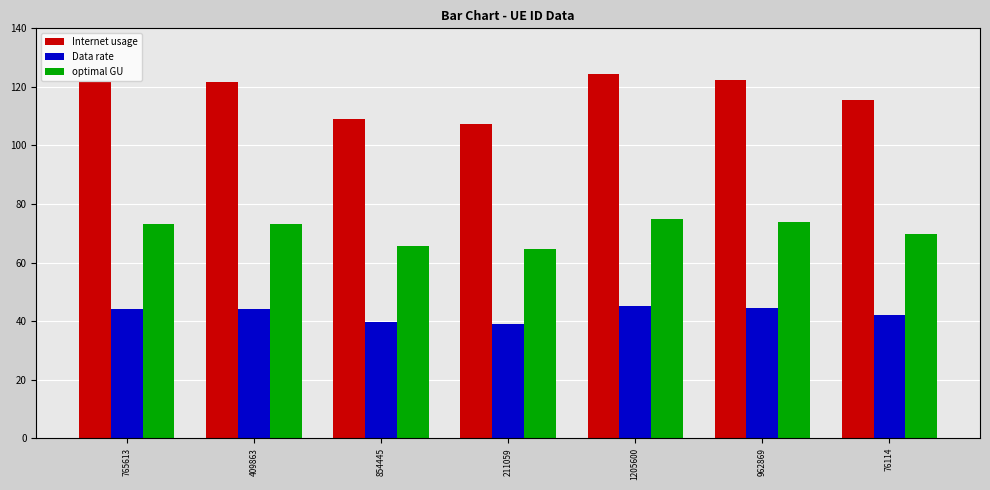

Which series has the largest range (max minus min)?

Internet usage